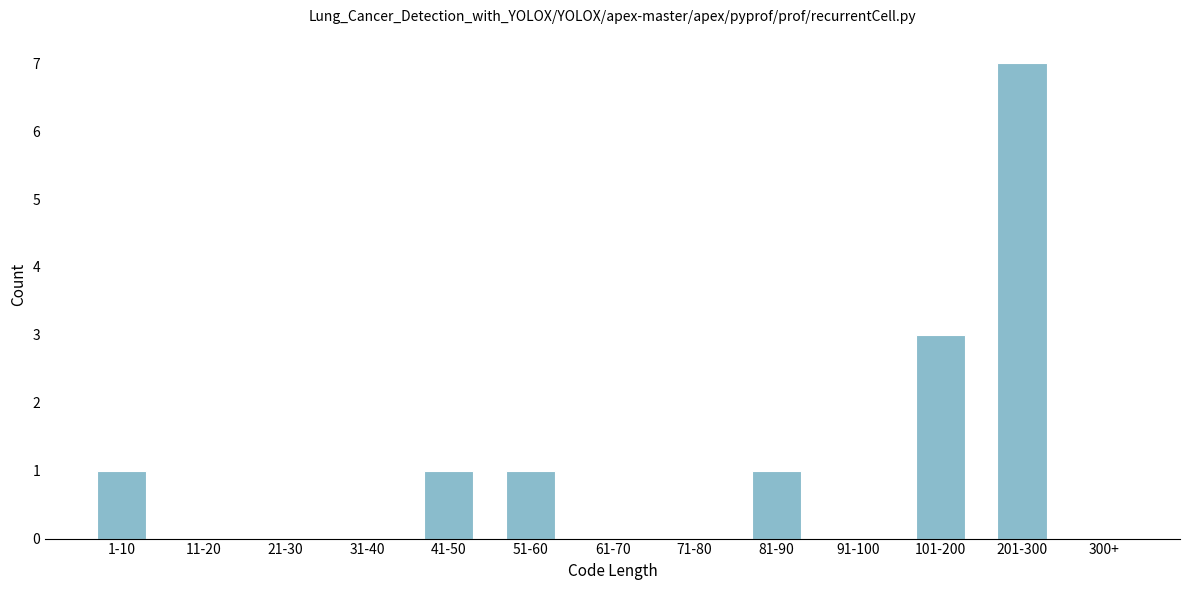

Reading right to left, extract all data points from this chart.

300+=0	201-300=7	101-200=3	91-100=0	81-90=1	71-80=0	61-70=0	51-60=1	41-50=1	31-40=0	21-30=0	11-20=0	1-10=1